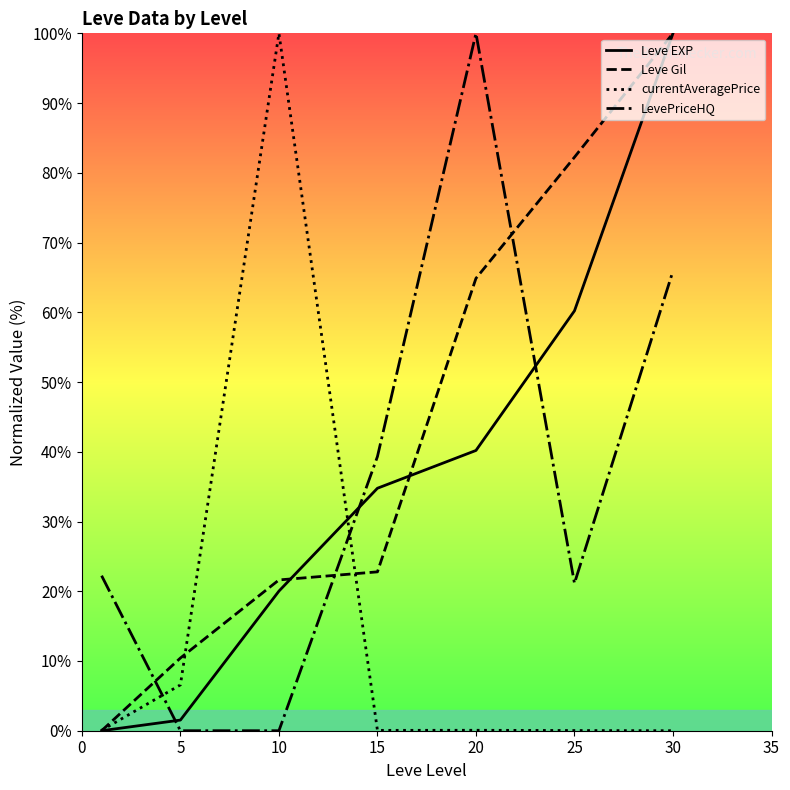

What is the maximum value for LevePriceHQ?

100.0